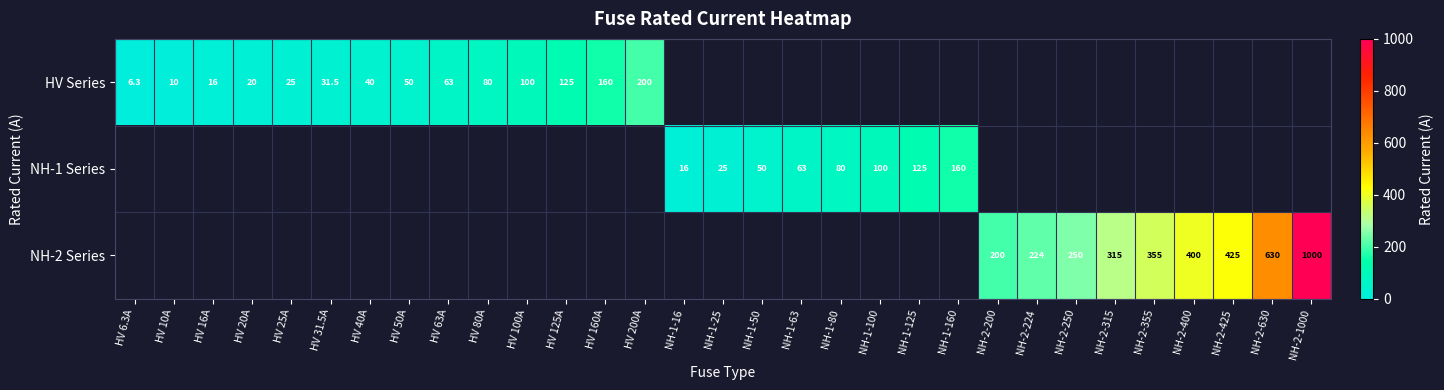

What is the sum of the HV Series values at HV 25A and HV 63A?

88.0